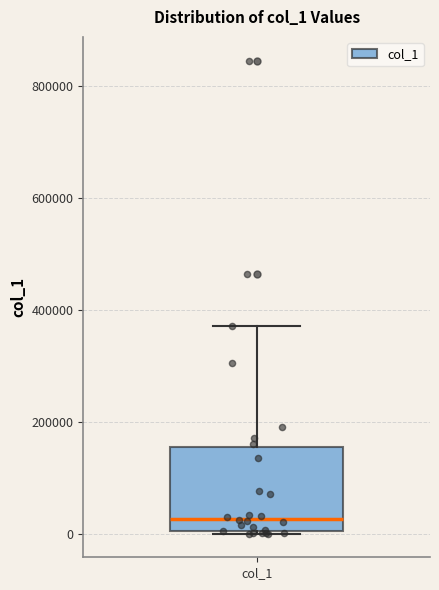

Transcribe this box plot: give where the median line is, the range the box spans, and where the two whiskers end, as read against the y-axis. The values are not printed on the chart, so give them approximately, as read against the axis.

median 20000, box 0 to 160000, whiskers 0 to 380000